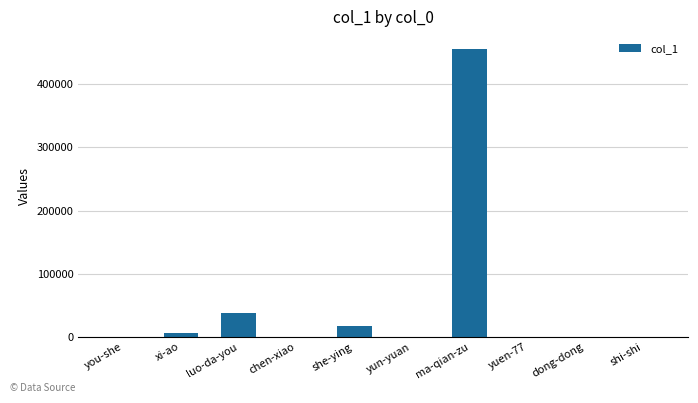

What is the sum of all values?

518184